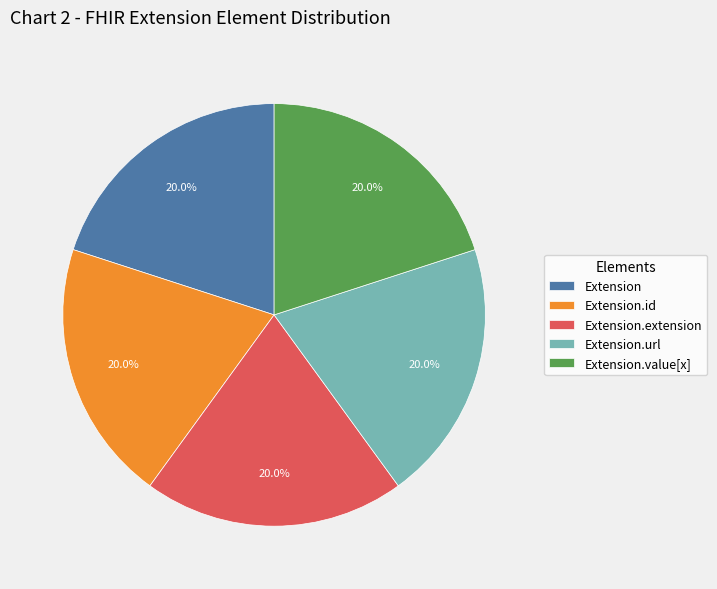

Does any single category account for the majority?

No